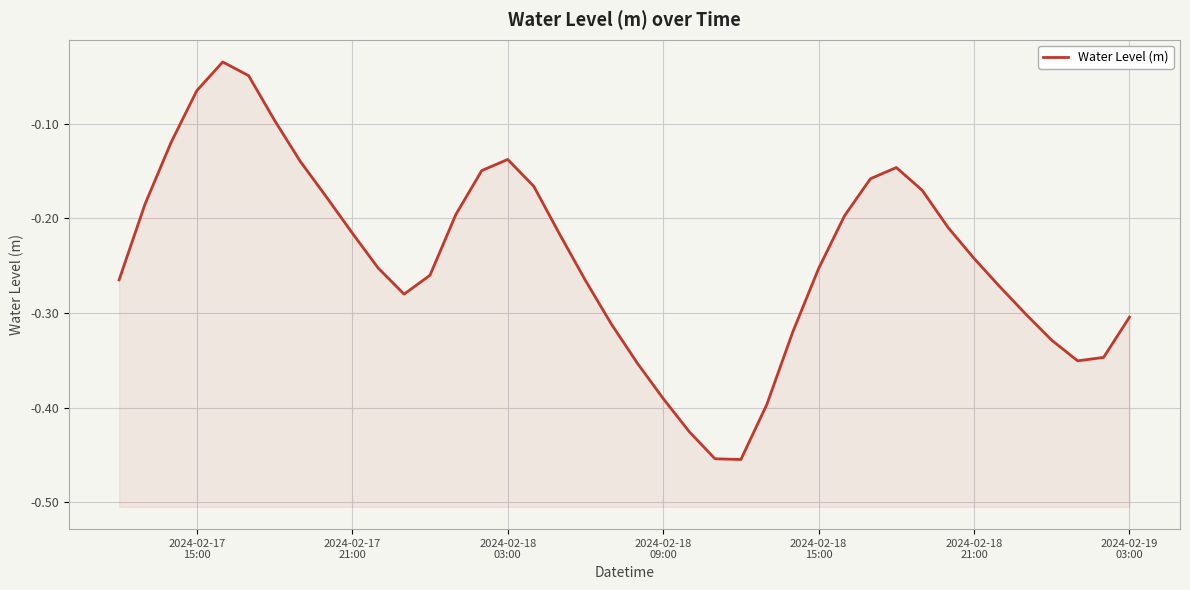

What is the average value?

-0.2